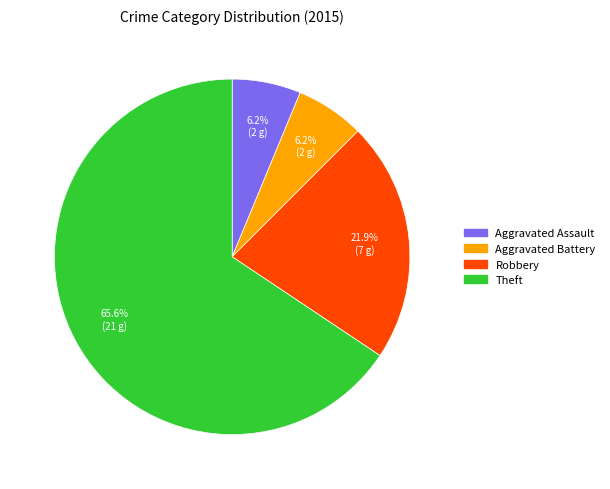

Between Robbery and Theft, which is larger?

Theft